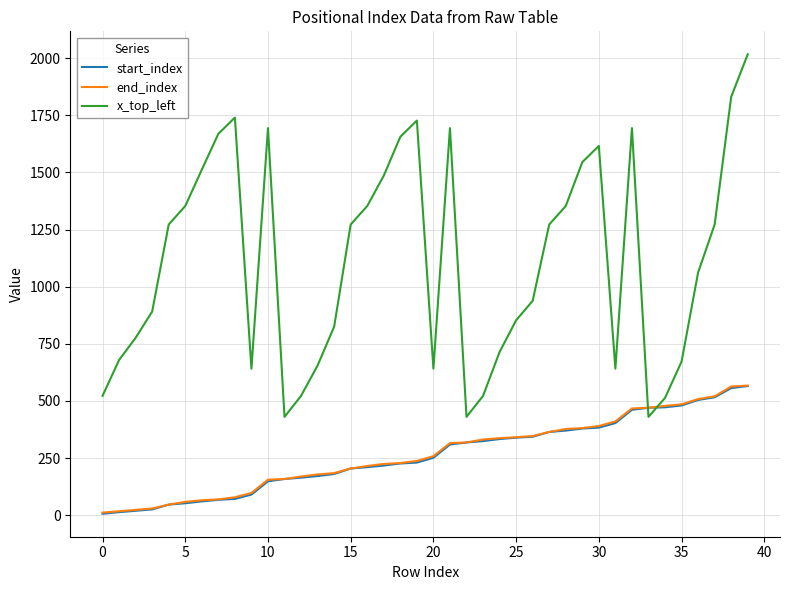

Which series has the largest range (max minus min)?

x_top_left